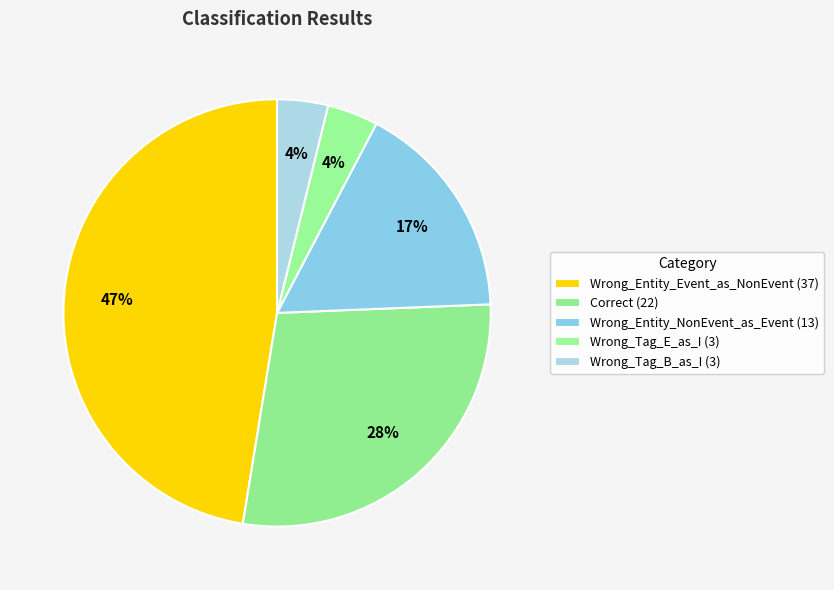

To the nearest percent, what percentage of the pie is Wrong_Tag_B_as_I?

4%